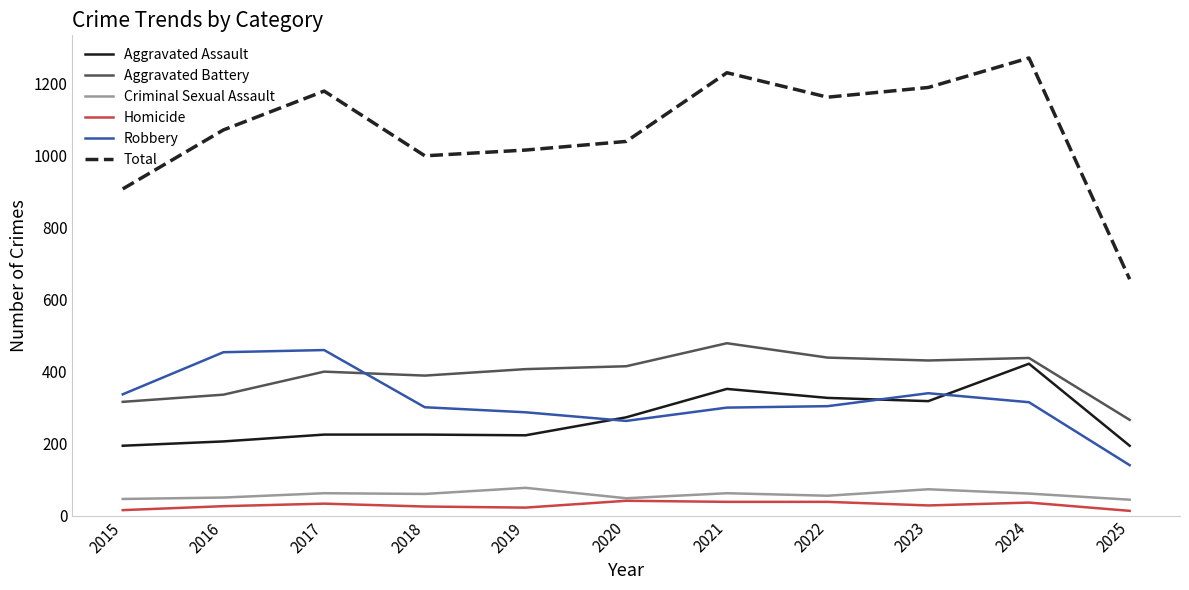

What is the total value across all series at 2017?

2360